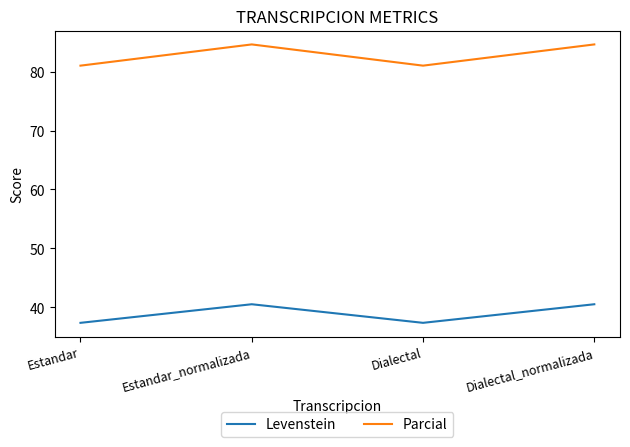

List the series in order of their peak value, highest first.

Parcial, Levenstein